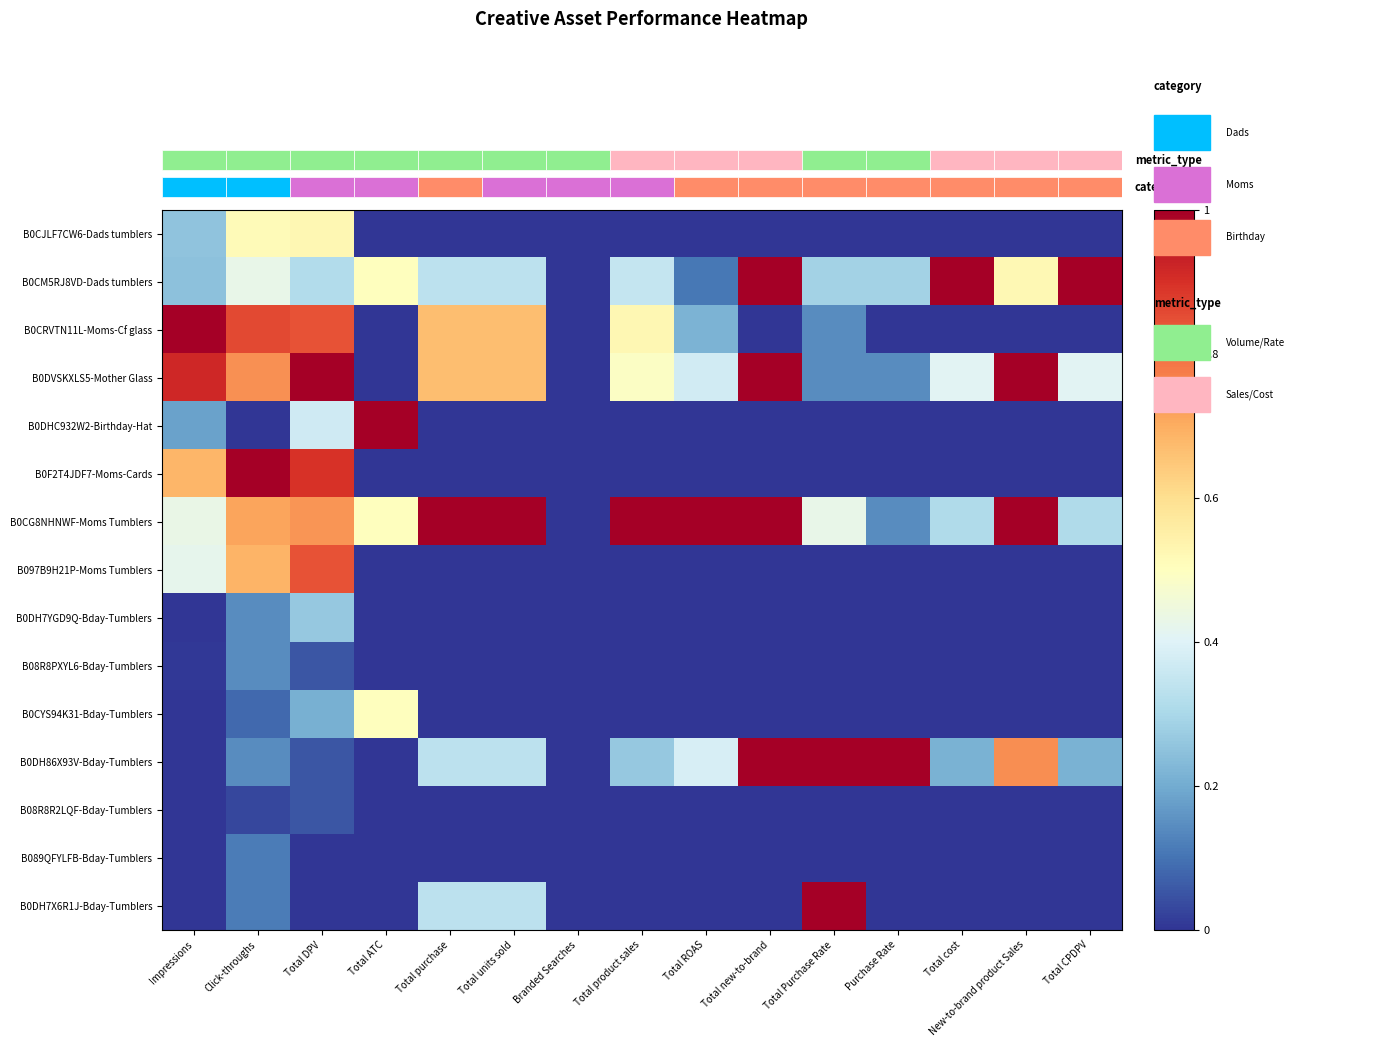

Rank the series by their maximum value, from lowest to highest.

B08R8R2LQF-Bday-Tumblers, B089QFYLFB-Bday-Tumblers, B08R8PXYL6-Bday-Tumblers, B0DH7YGD9Q-Bday-Tumblers, B0CYS94K31-Bday-Tumblers, B0CJLF7CW6-Dads tumblers, B097B9H21P-Moms Tumblers, B0CM5RJ8VD-Dads tumblers, B0CRVTN11L-Moms-Cf glass, B0DVSKXLS5-Mother Glass, B0DHC932W2-Birthday-Hat, B0F2T4JDF7-Moms-Cards, B0CG8NHNWF-Moms Tumblers, B0DH86X93V-Bday-Tumblers, B0DH7X6R1J-Bday-Tumblers